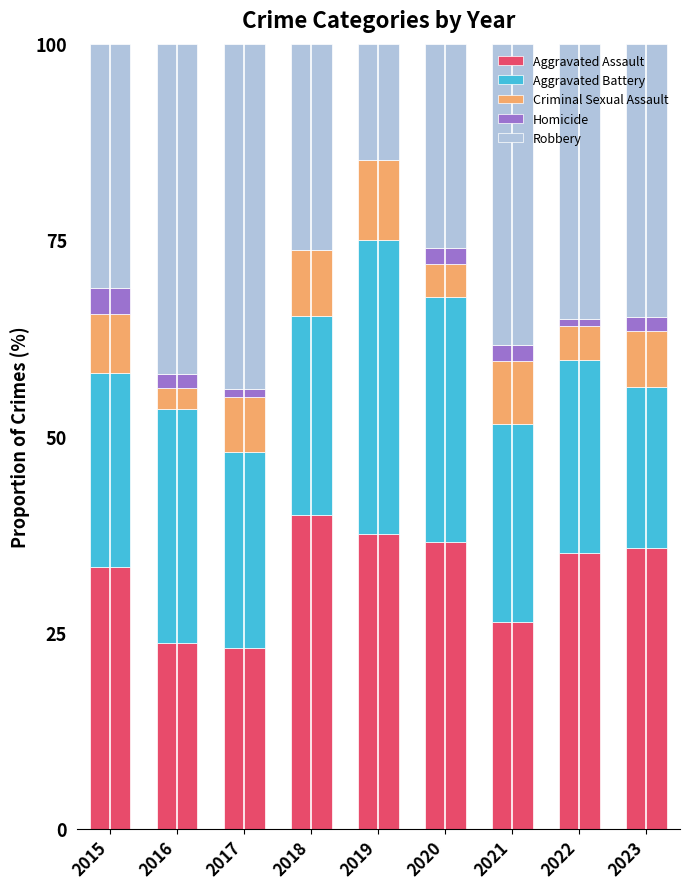

What is the maximum value for Aggravated Assault?

40.0